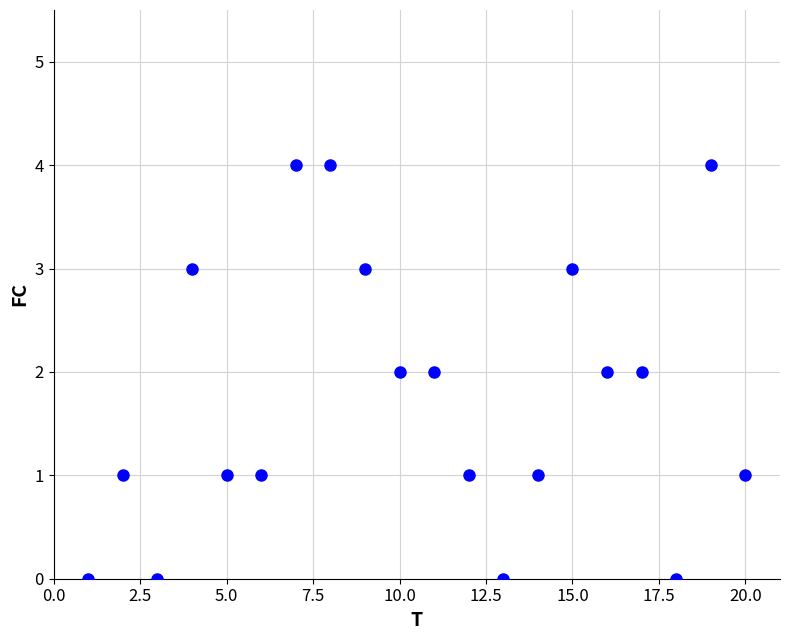

What is the range of X values (max minus min)?

19